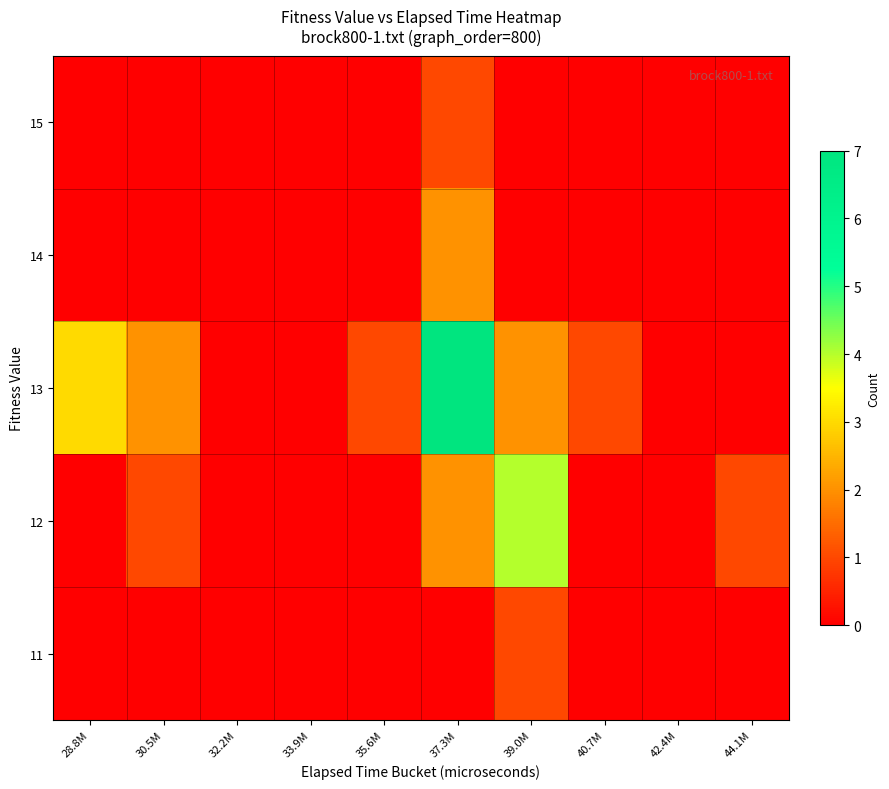

Which series changed the most between 32.2M and 40.7M?

13